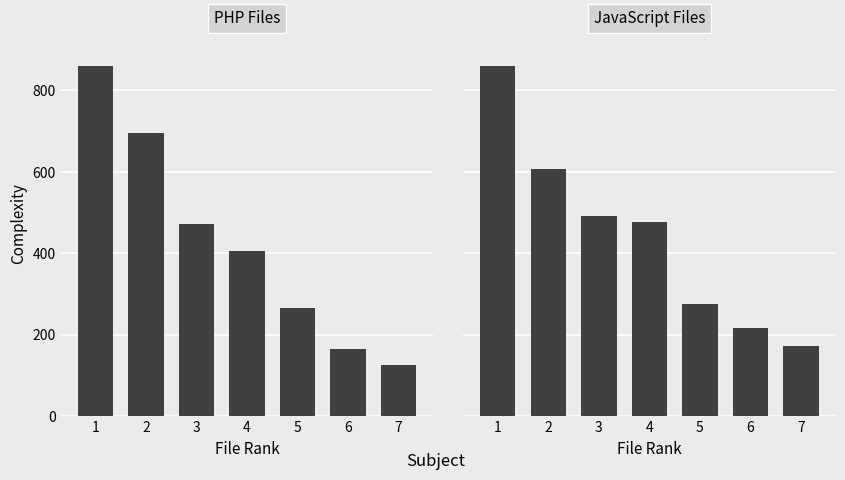

Which has a higher value, 1 or 4?

1